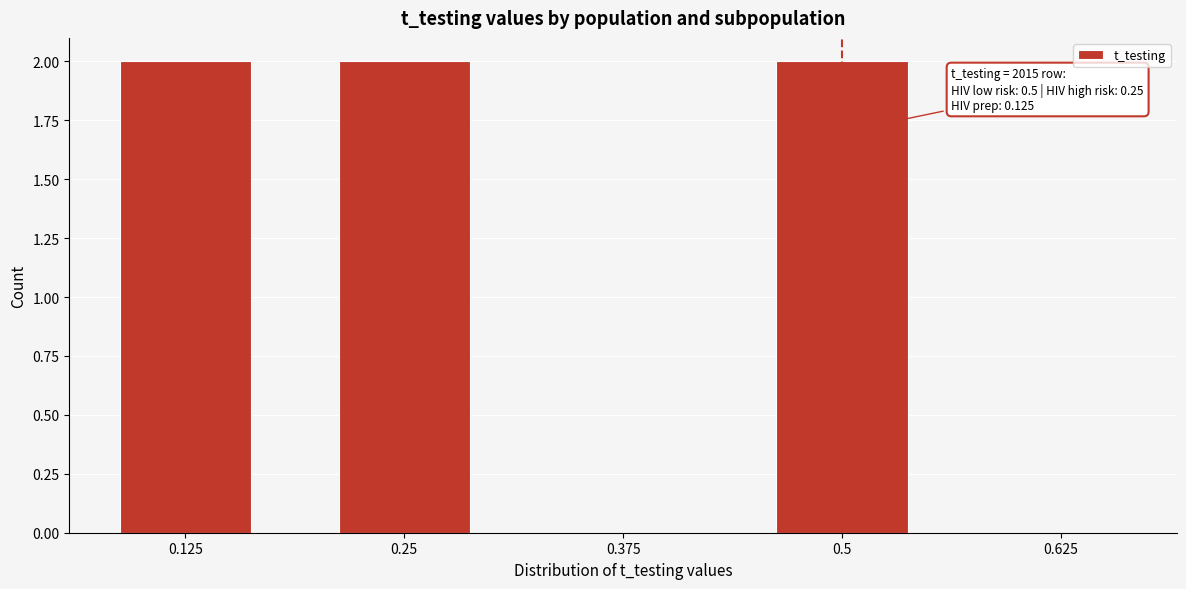

Reading left to right, what are all the values shown in this chart?

0.125=2	0.25=2	0.375=0	0.5=2	0.625=0